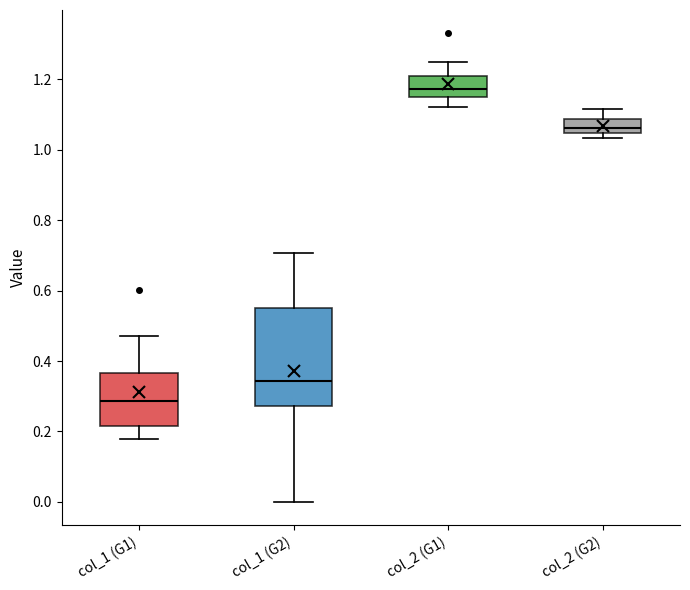

Reading left to right, read every box against the y-axis: the position of its median line, the range the box covers, and the ends of its whiskers. The values are not printed on the chart, so give them approximately, as read against the axis.

col_1 (G1): median 0.28, box 0.22 to 0.36, whiskers 0.18 to 0.48
col_1 (G2): median 0.34, box 0.28 to 0.56, whiskers 0.00 to 0.70
col_2 (G1): median 1.18, box 1.14 to 1.22, whiskers 1.12 to 1.24
col_2 (G2): median 1.06, box 1.04 to 1.08, whiskers 1.04 (just below the box's lower edge) to 1.12